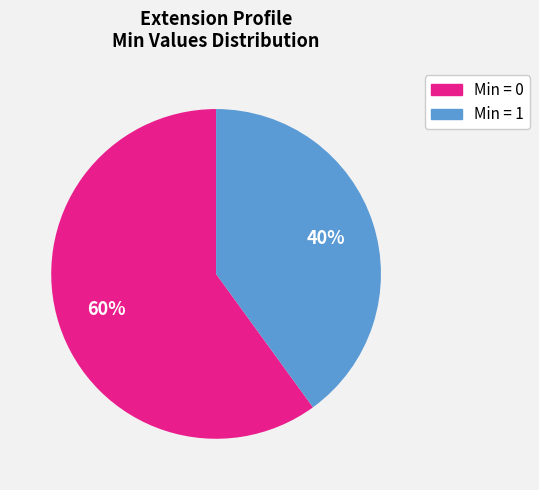

To the nearest percent, what is the average slice percentage?

50%